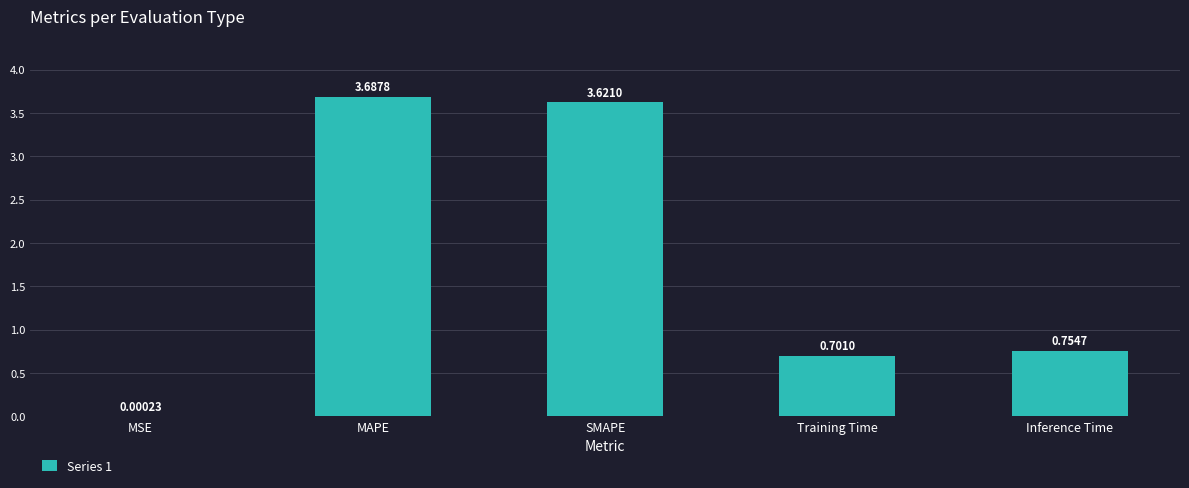

What is the sum of all values?

8.8